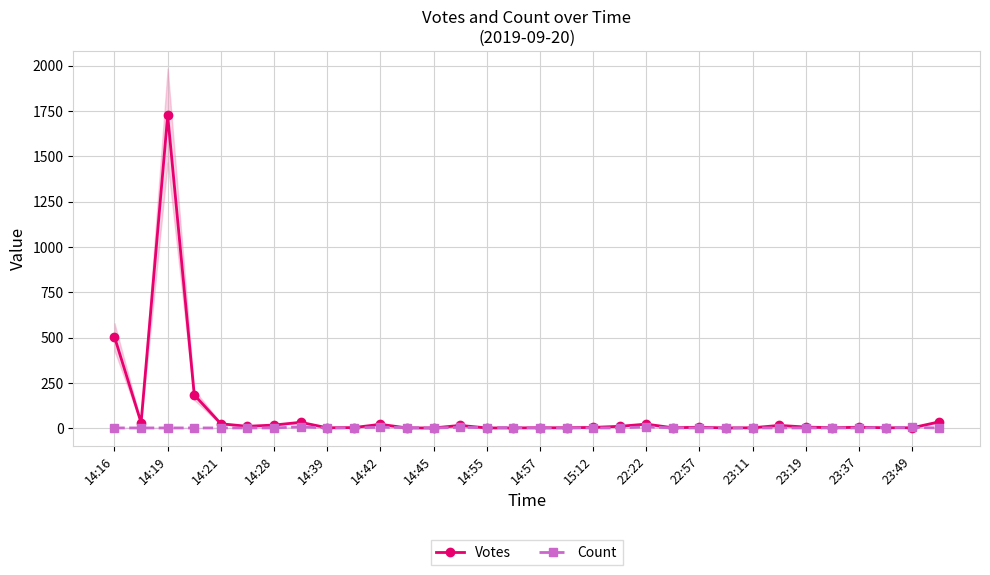

At how many categories does at least one series exceed 859?

1